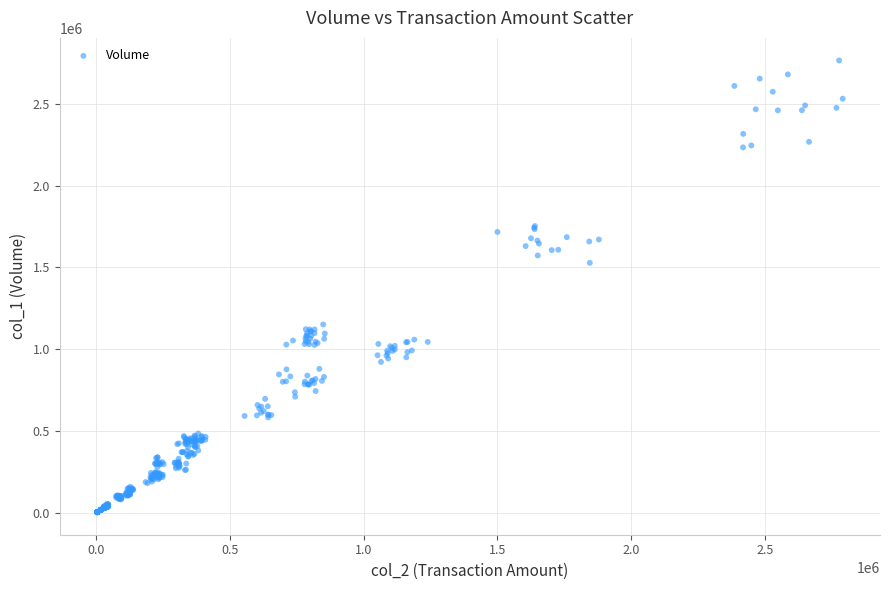

What Y value in the scatter plot is closest to 1384354?

1527602.2